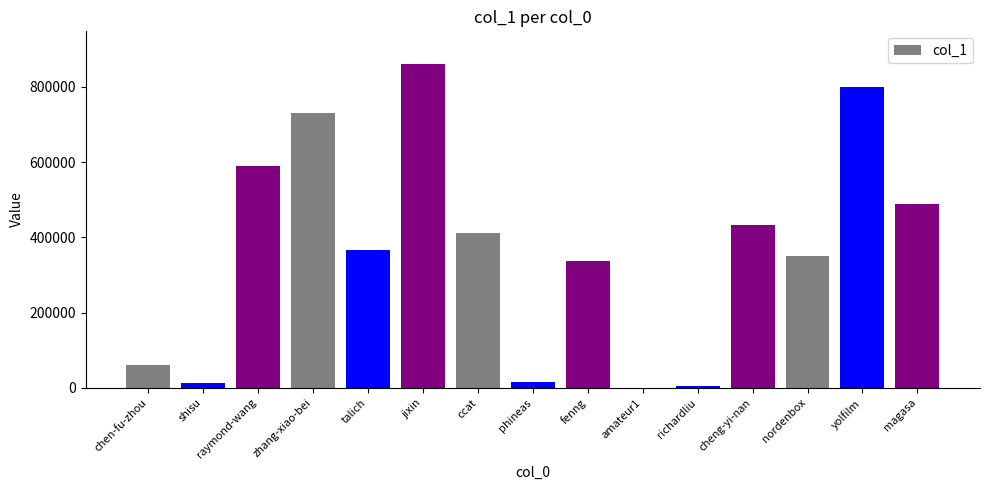

The value at cheng-yi-nan is 431749. True or false?

True